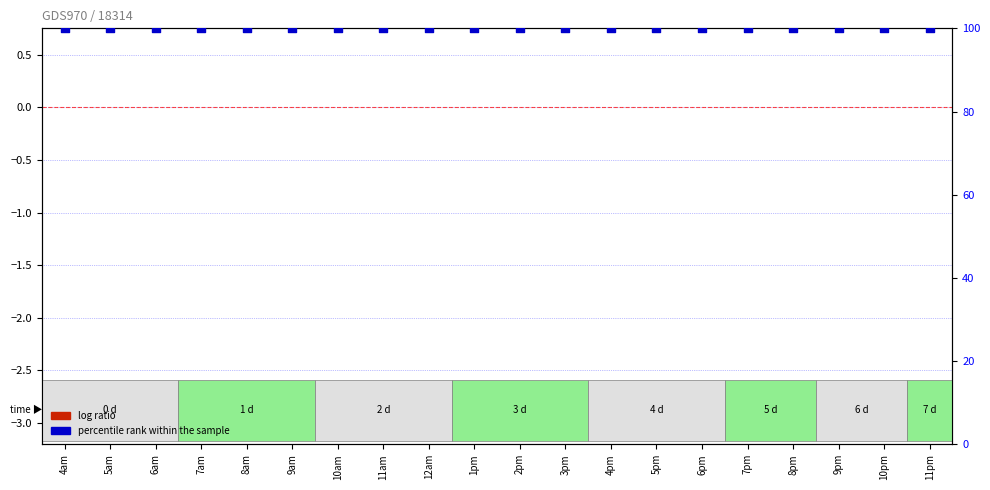

What is the total value across all series at 8pm?

100